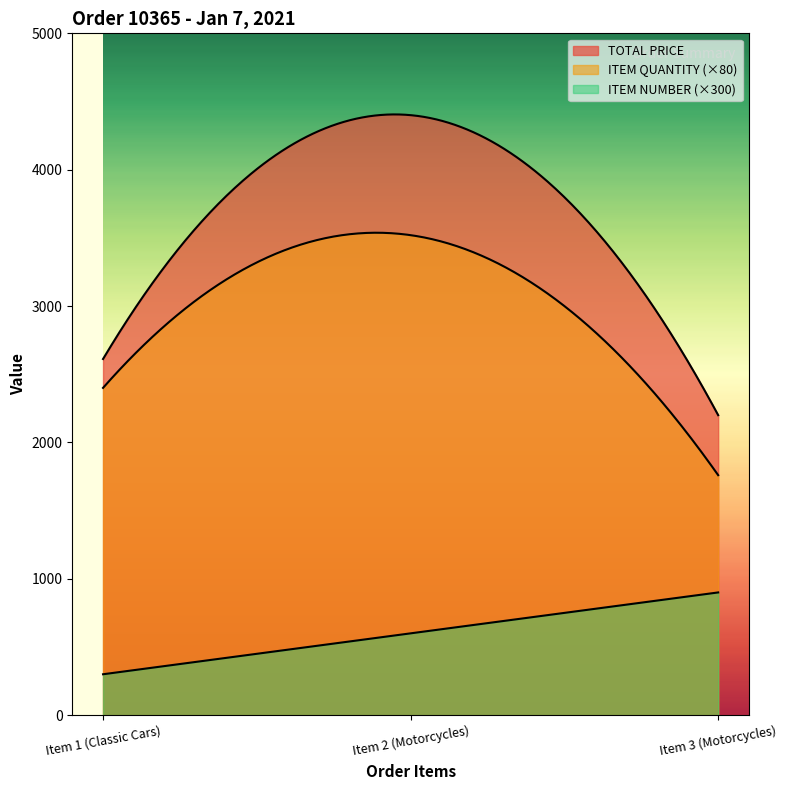

What position from the left is Item 2 (Motorcycles)?

2